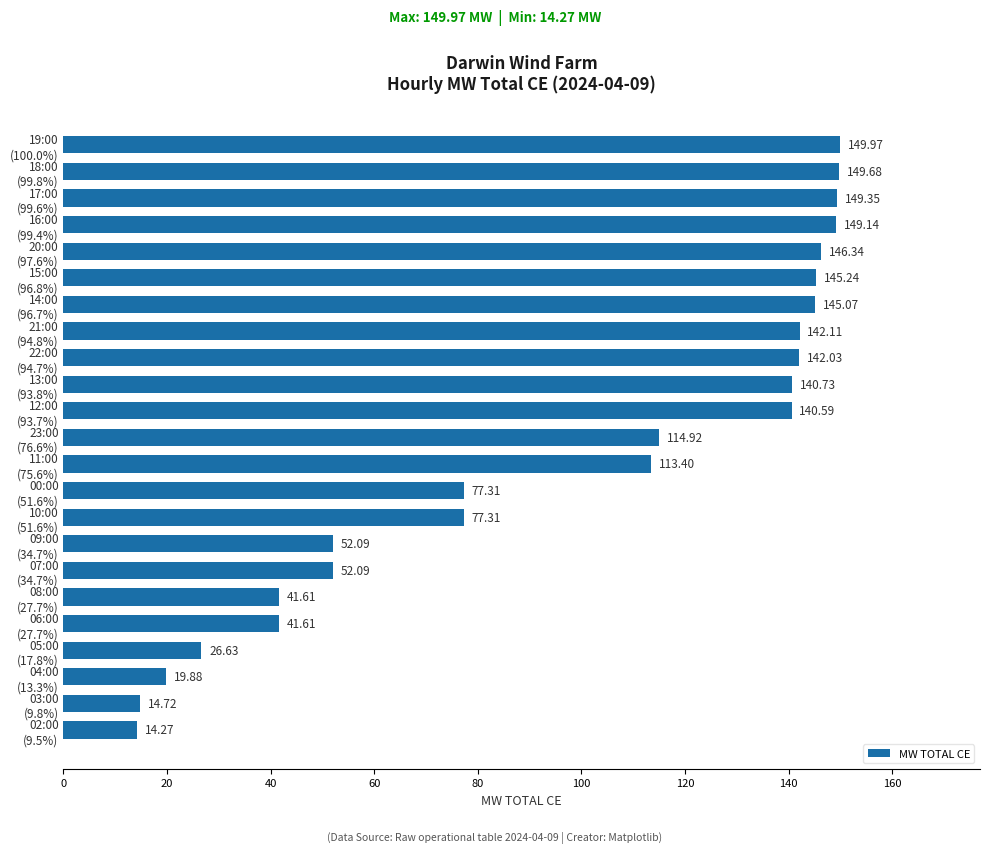

What is the difference between the maximum and minimum values?

135.7